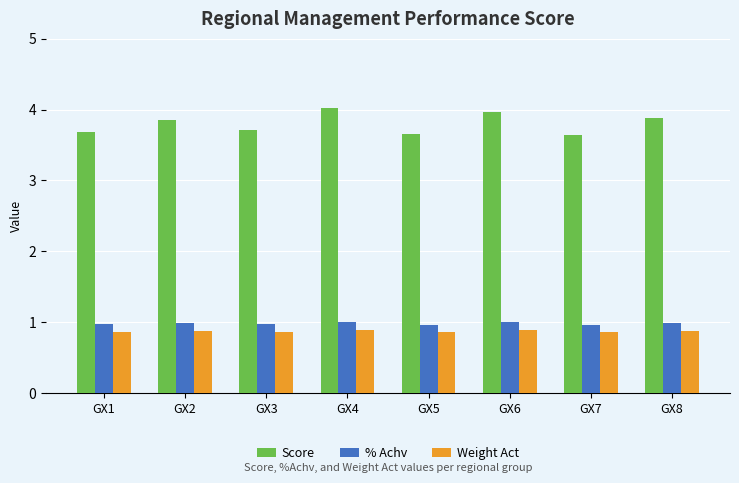

Which series has the largest total across all categories?

Score